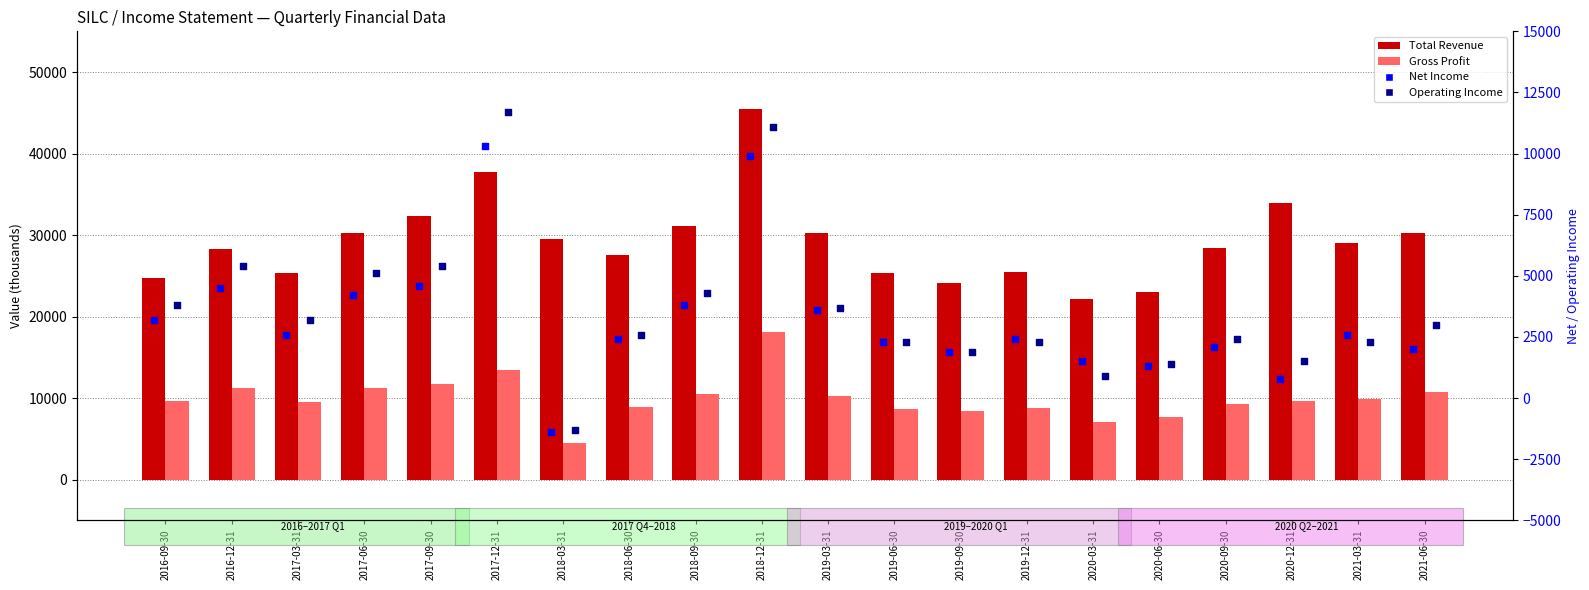

Which series reaches the minimum Y coordinate?

Net Income